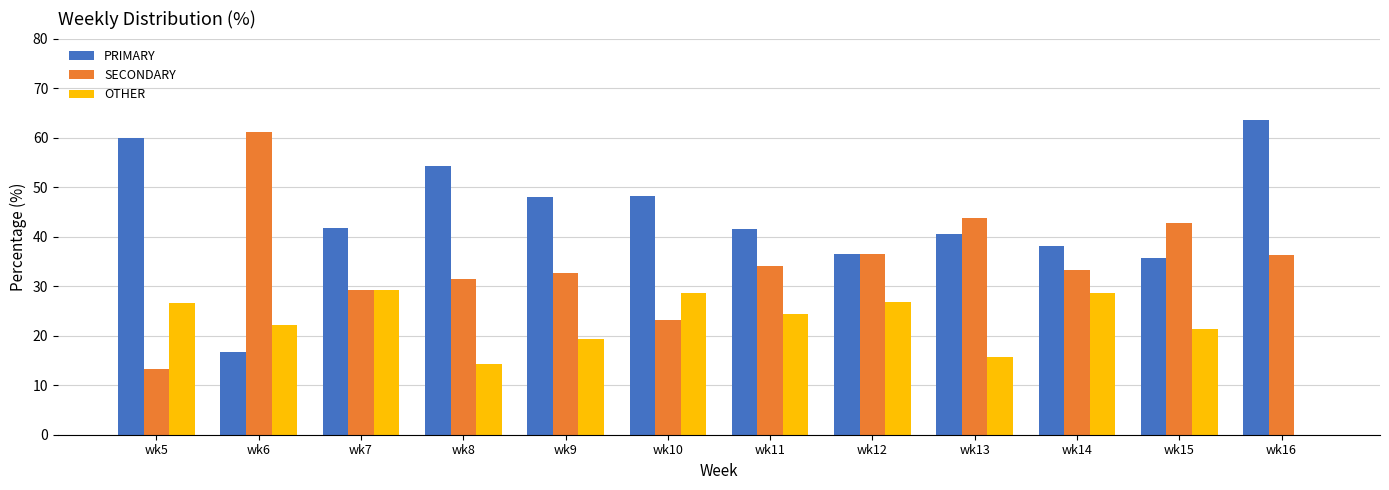

Which category has the highest value in the SECONDARY series?

wk6